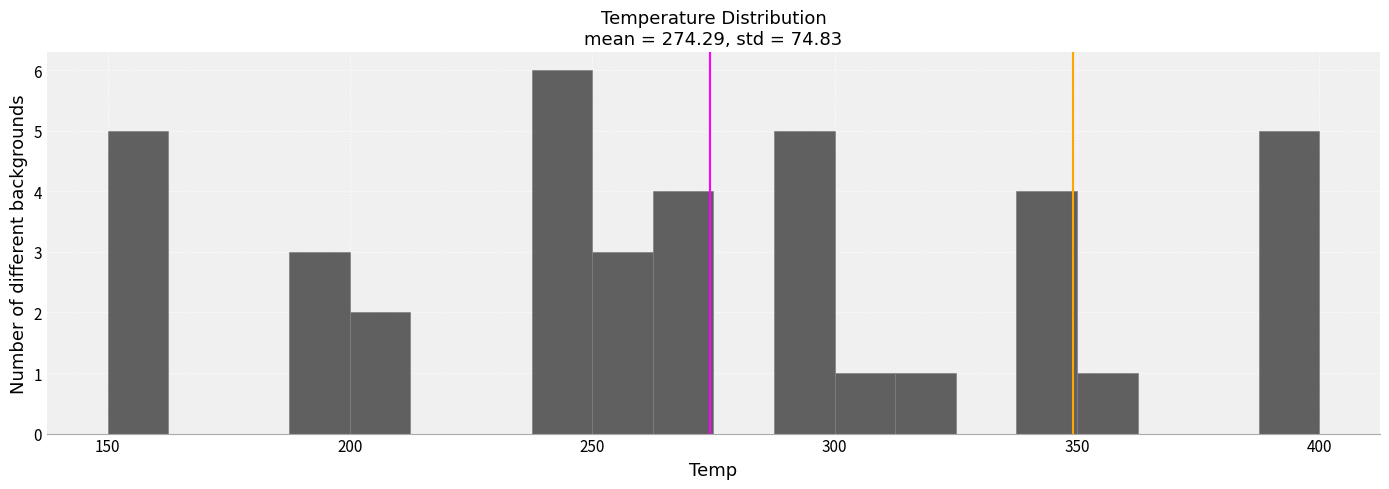

Read against the x-axis, roughly where is the centre of the tallest bar?

245